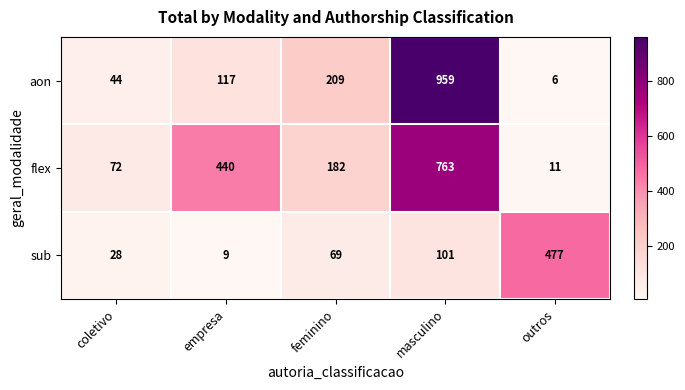

Reading left to right, extract all data points from this chart.

aon: coletivo=44	empresa=117	feminino=209	masculino=959	outros=6
flex: coletivo=72	empresa=440	feminino=182	masculino=763	outros=11
sub: coletivo=28	empresa=9	feminino=69	masculino=101	outros=477